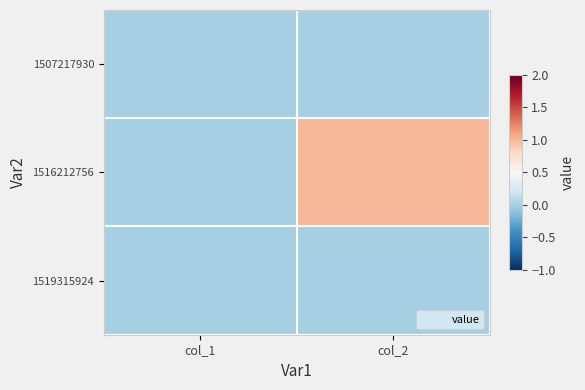

Which series has the largest total across all categories?

1516212756